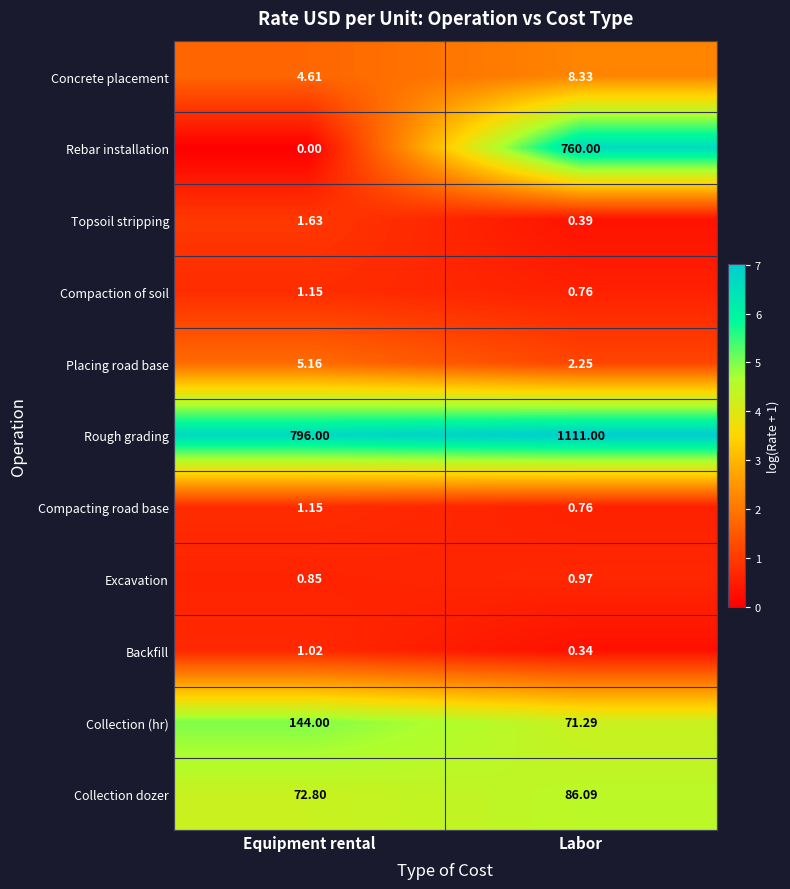

Which series has the widest spread of values?

Rebar installation